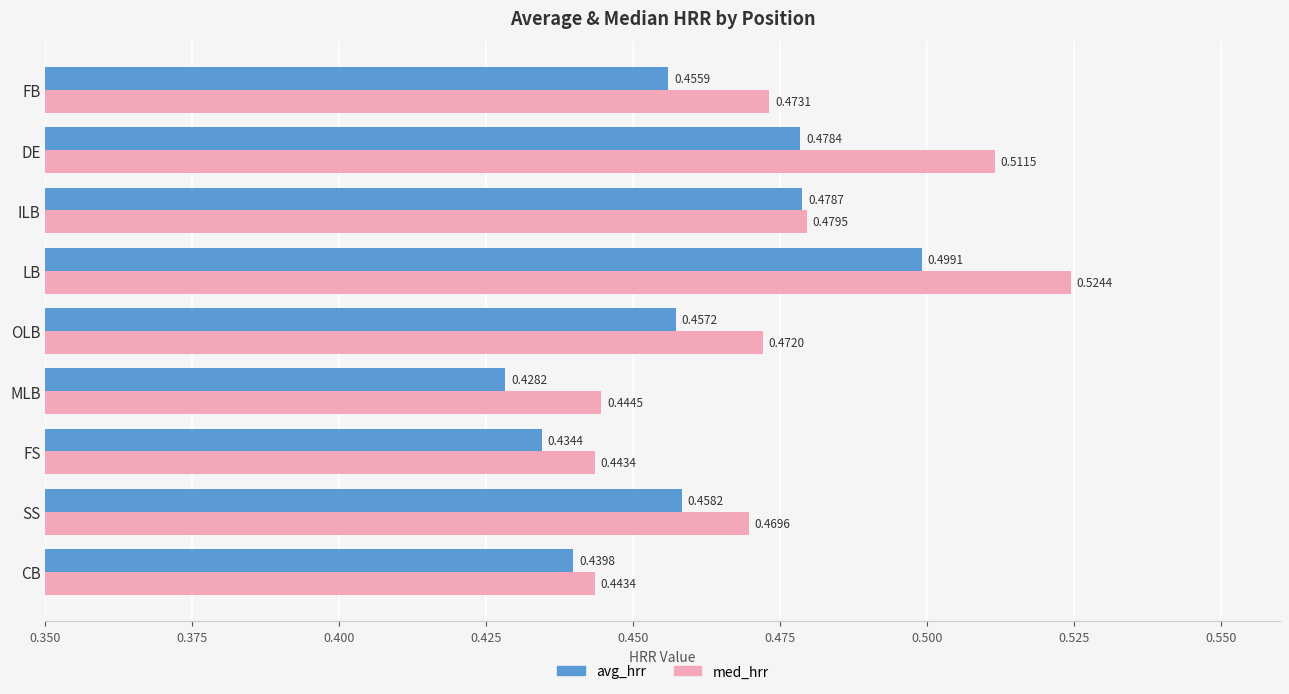

Which series changed the most between CB and ILB?

avg_hrr